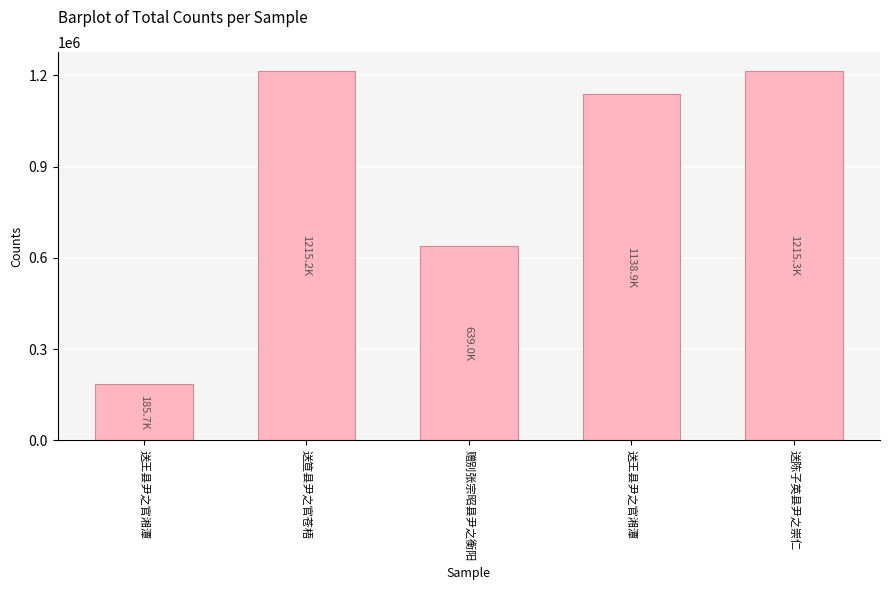

Rank the categories by value from highest to lowest.

送陈子英县尹之崇仁, 送笪县尹之官苍梧, 送王县尹之官湘潭, 赠别张宗昭县尹之衡阳, 送王县尹之官湘潭